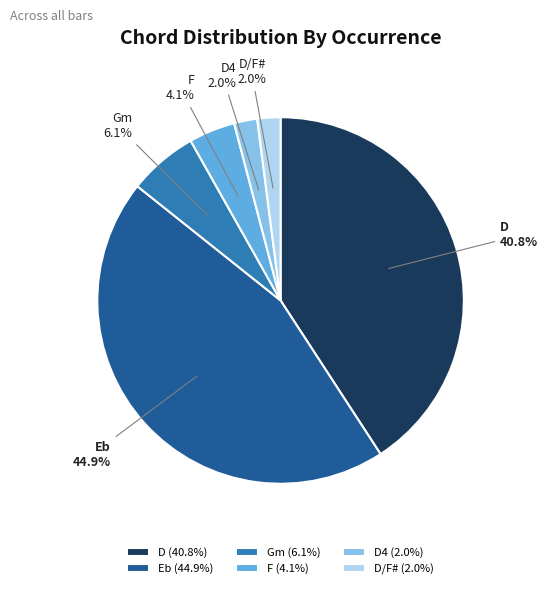

Is the sum of D and Gm greater than half?

No